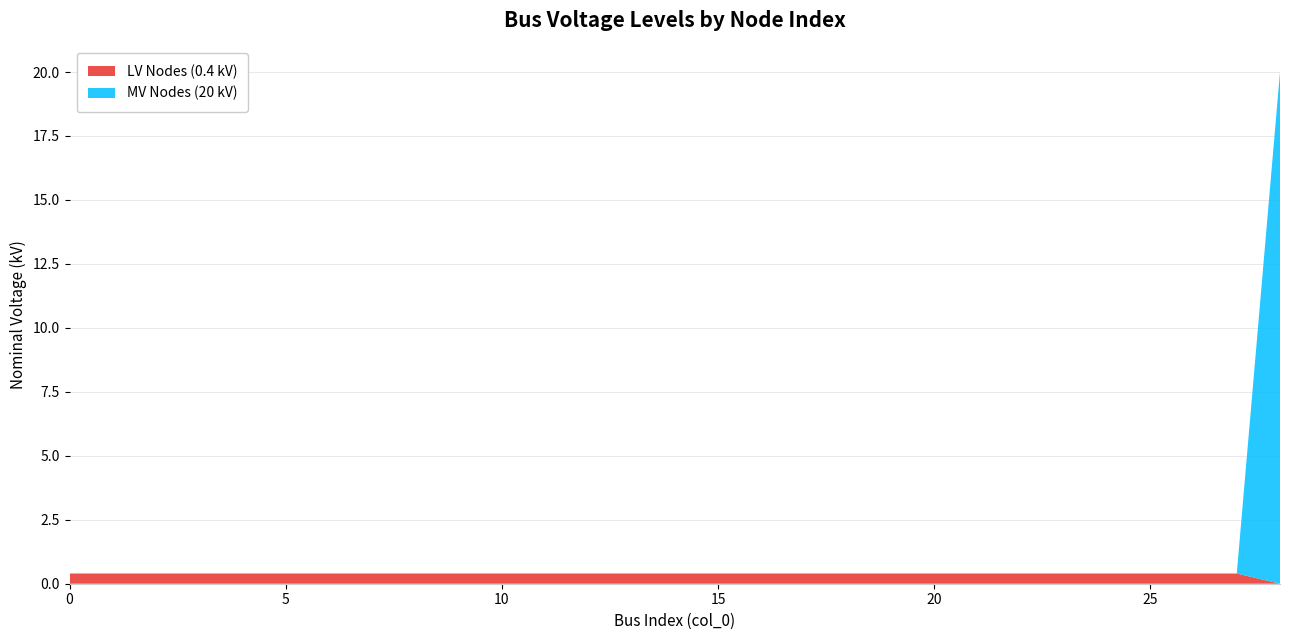

Reading right to left, transcribe all the data shown in this chart.

LV Nodes (0.4 kV): 0.0	0.4	0.4	0.4	0.4	0.4	0.4	0.4	0.4	0.4	0.4	0.4	0.4	0.4	0.4	0.4	0.4	0.4	0.4	0.4	0.4	0.4	0.4	0.4	0.4	0.4	0.4	0.4	0.4
MV Nodes (20 kV): 20.0	0.0	0.0	0.0	0.0	0.0	0.0	0.0	0.0	0.0	0.0	0.0	0.0	0.0	0.0	0.0	0.0	0.0	0.0	0.0	0.0	0.0	0.0	0.0	0.0	0.0	0.0	0.0	0.0